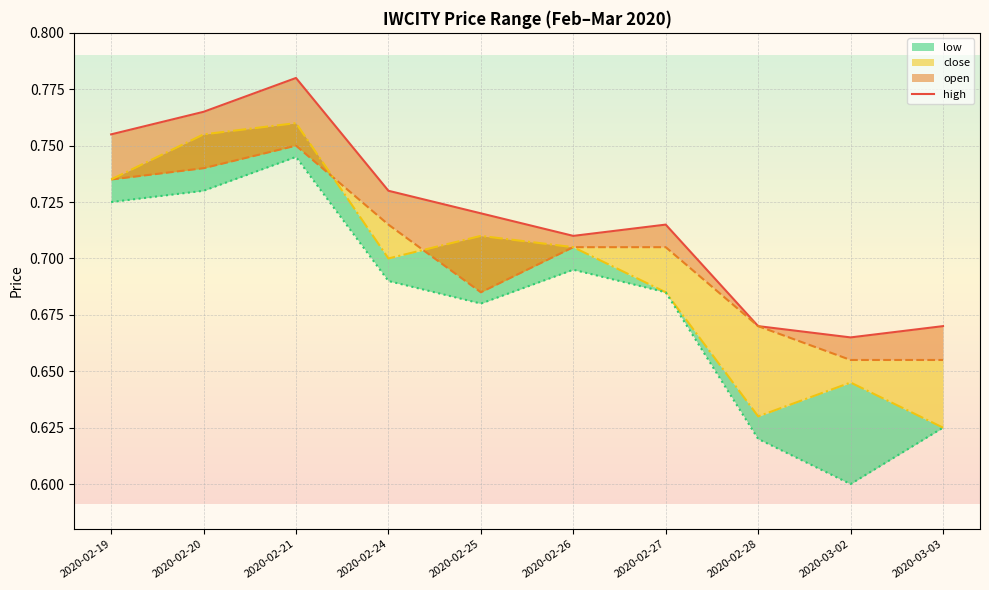

At which category does the data reach its first local peak?

2020-02-21